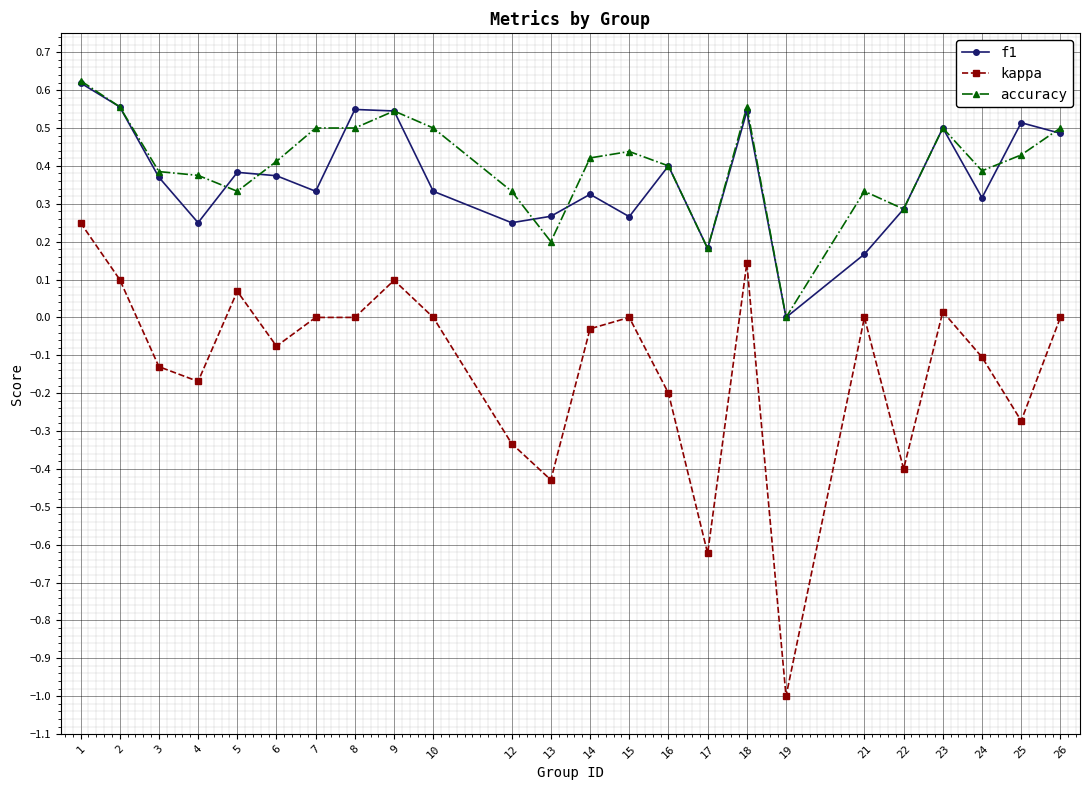

What is the difference between the maximum and second lowest values in the kappa series?

0.9